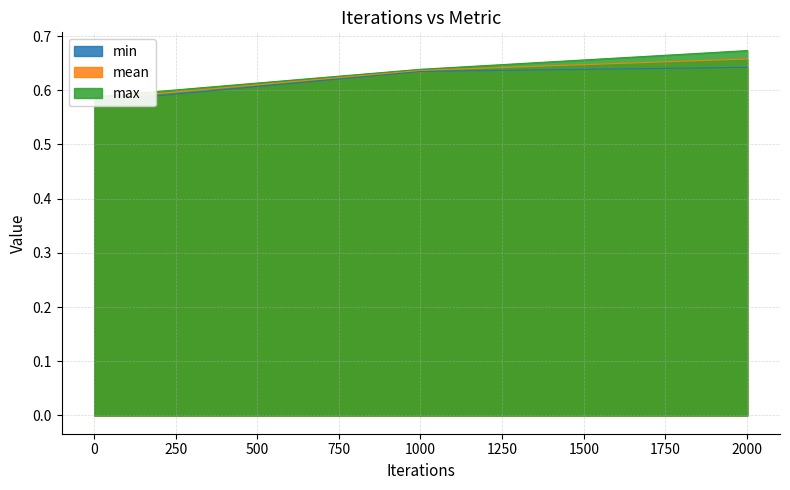

The max series shows 0.6 at 1001. True or false?

True